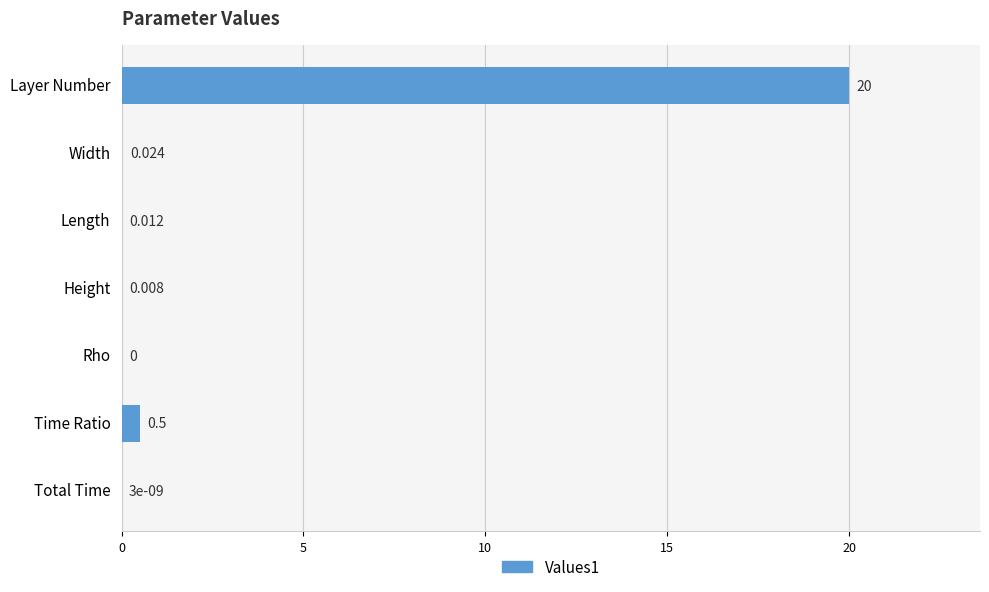

How many distinct data groups are displayed?

1